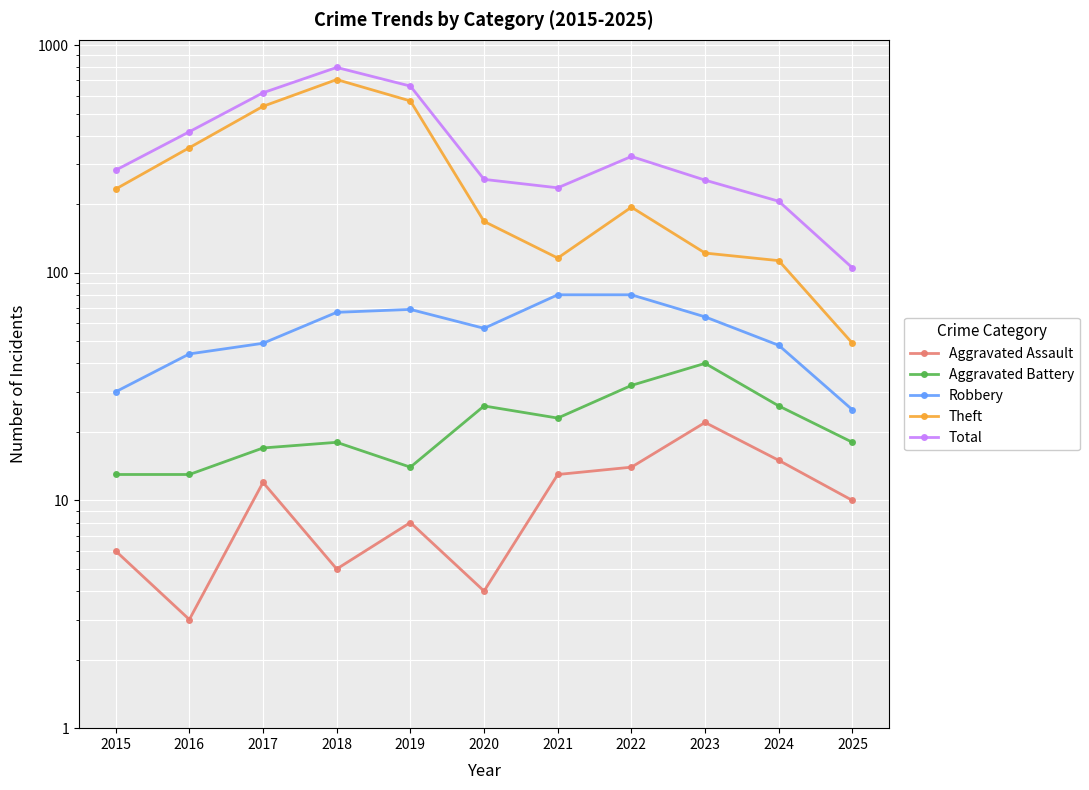

At 2024, list the series in order from smallest to largest.

Aggravated Assault, Aggravated Battery, Robbery, Theft, Total